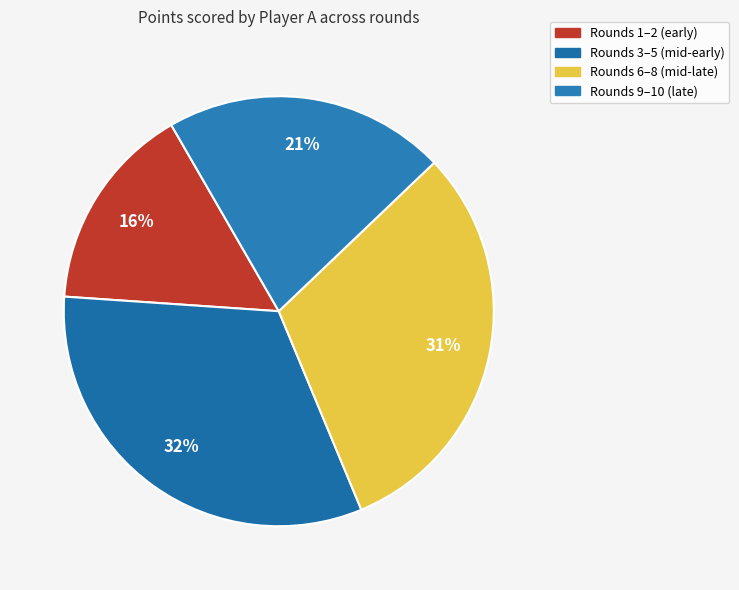

To the nearest percent, what is the average slice percentage?

25%